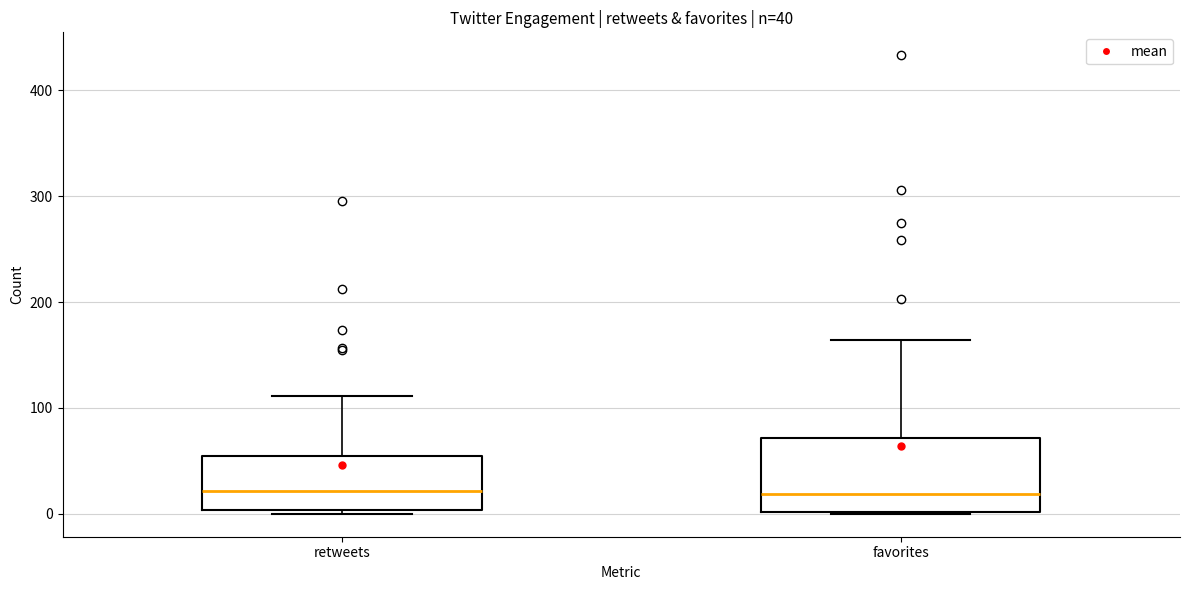

Comparing the boxes themselves (not the whiskers), which one is the tallest?

favorites